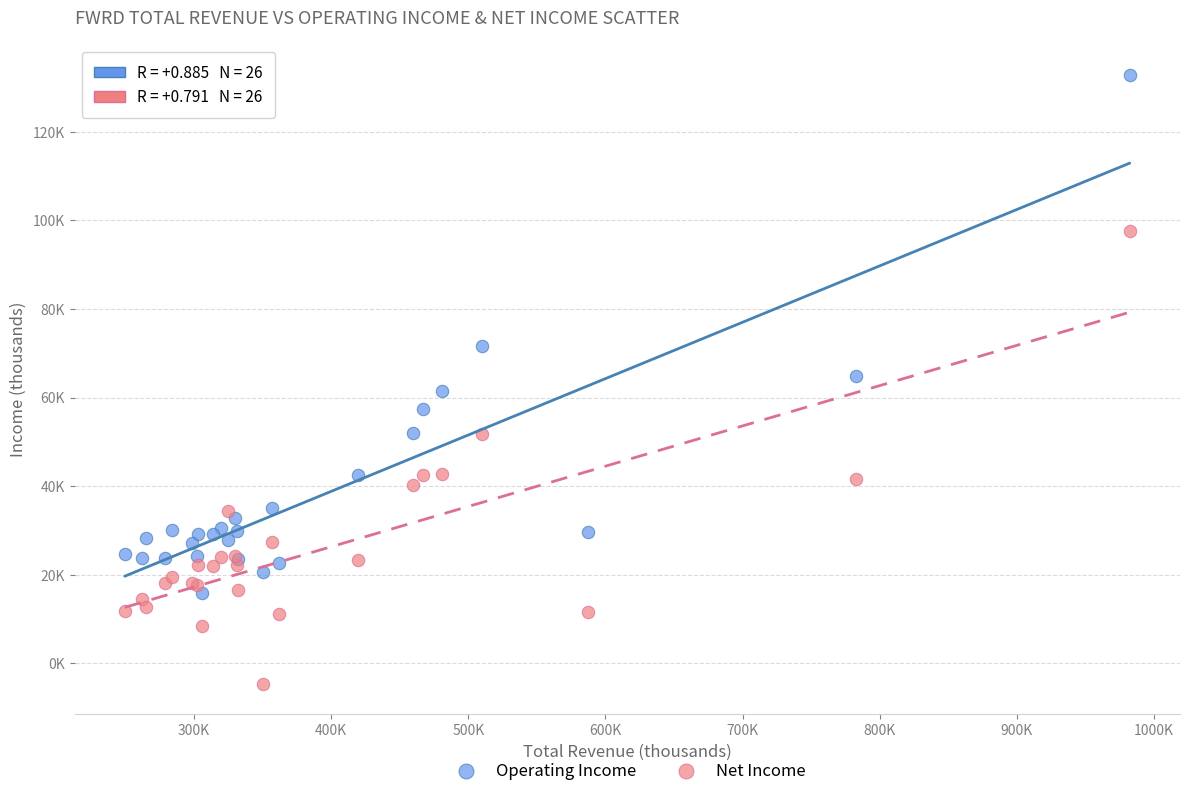

What are all the series names shown in the legend?

Operating Income, Net Income